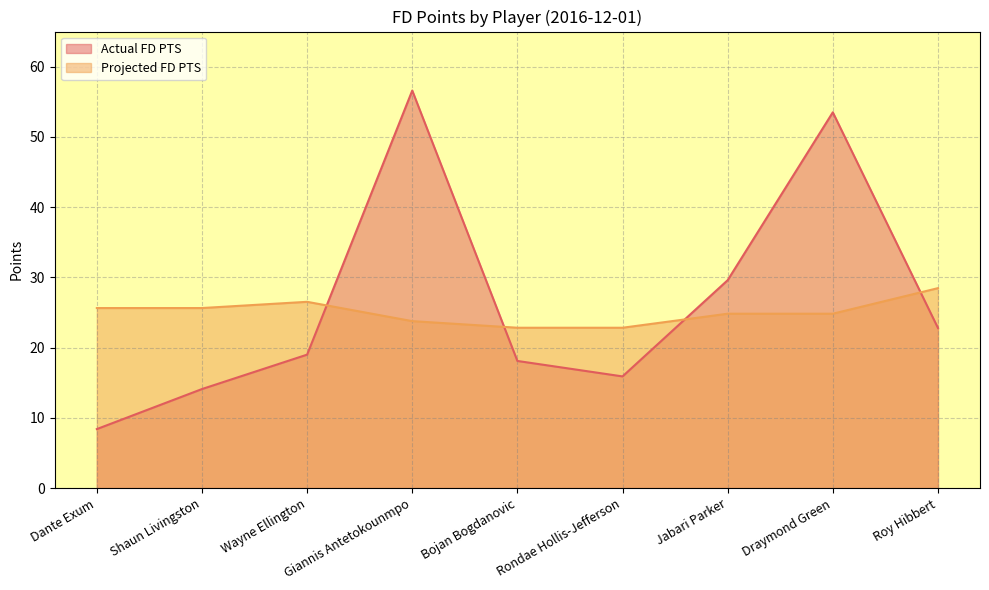

True or false: Projected FD PTS has more than 1 points higher than both neighbors.

False